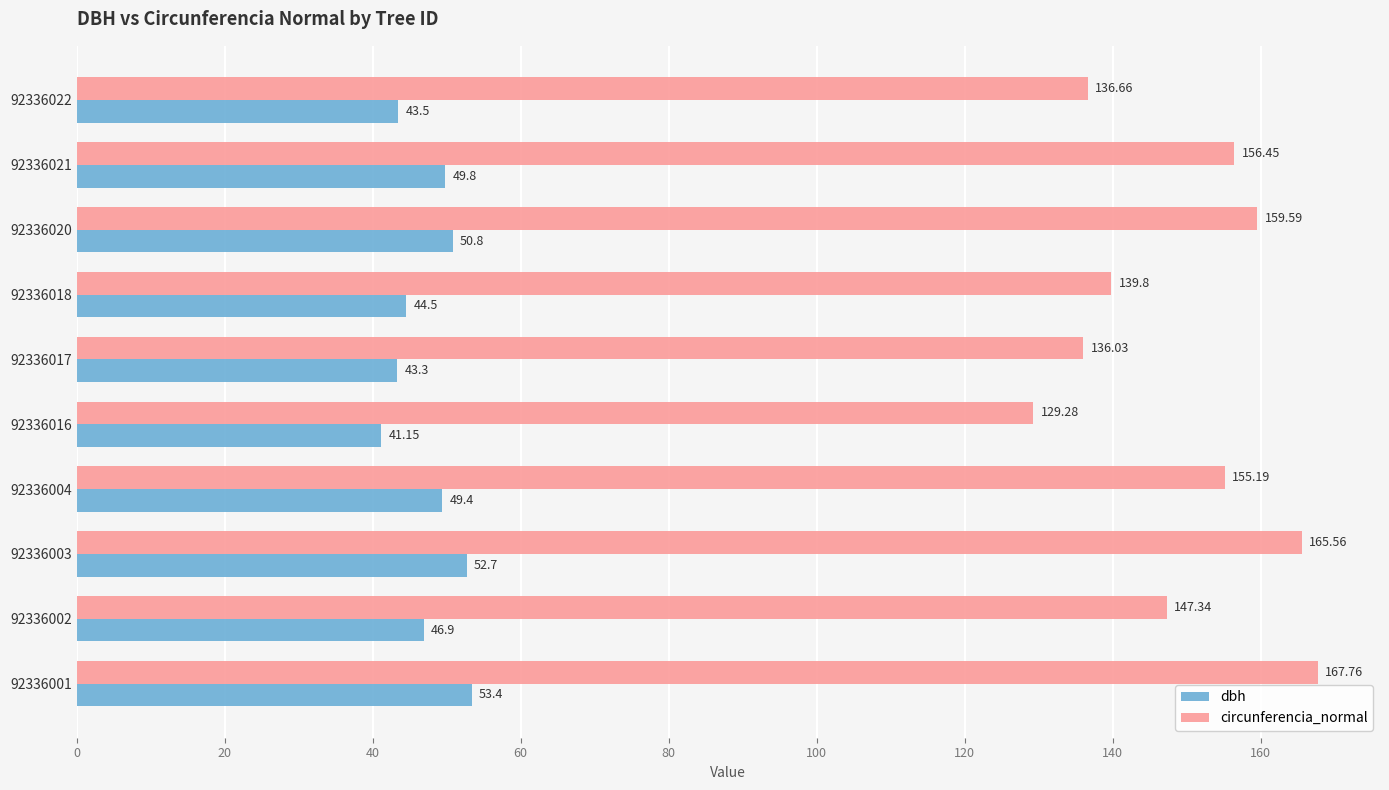

List the series in order of their overall mean, highest first.

circunferencia_normal, dbh